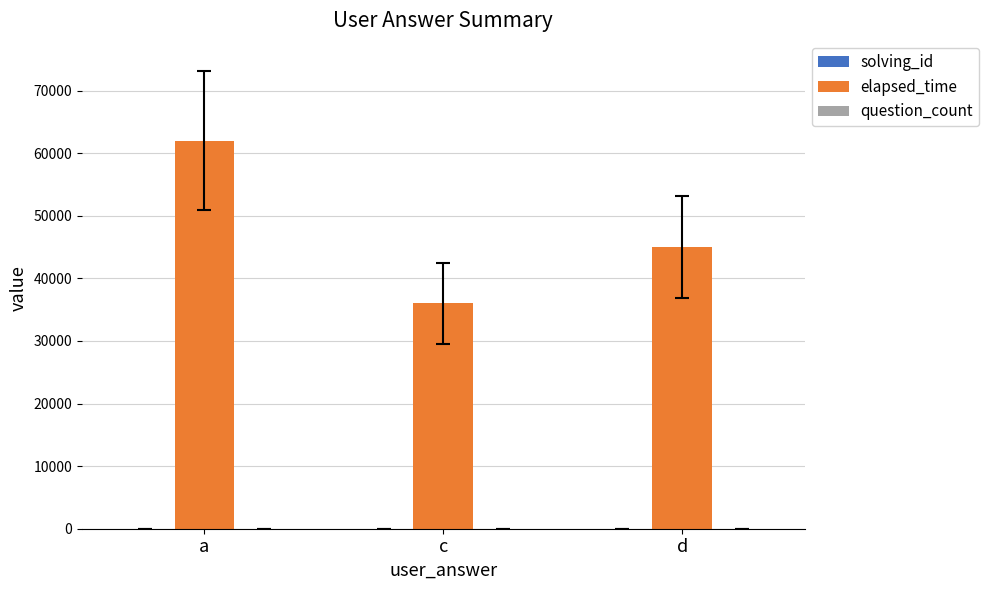

Which series changed the most between a and d?

elapsed_time